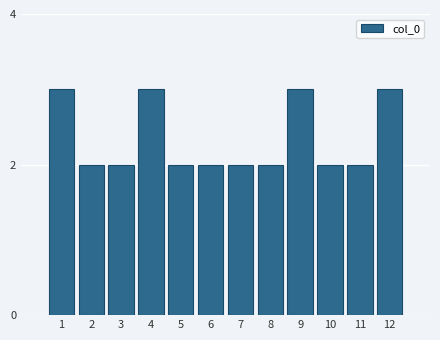

Reading right to left, transcribe all the data shown in this chart.

3	2	2	3	2	2	2	2	3	2	2	3